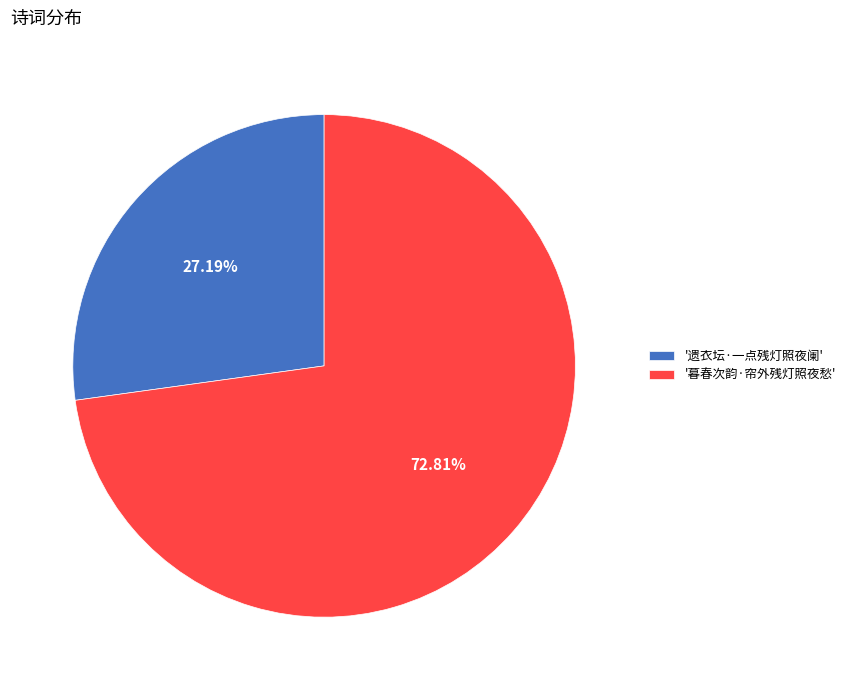

Which category accounts for the majority?

'暮春次韵·帘外残灯照夜愁'